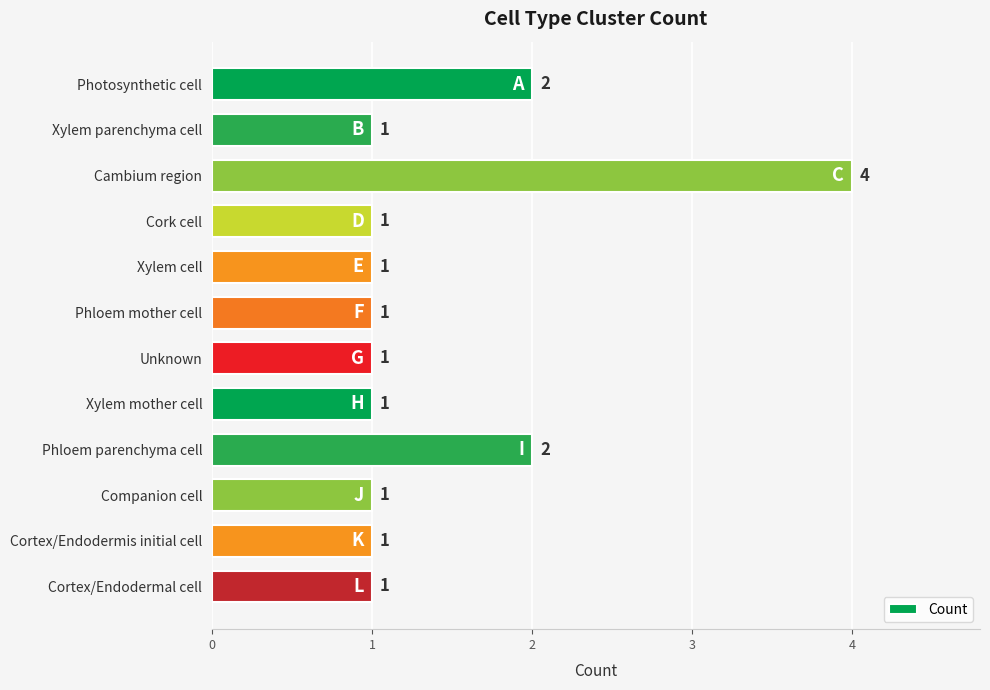

Reading top to bottom, list all the values displayed in this chart.

2	1	4	1	1	1	1	1	2	1	1	1